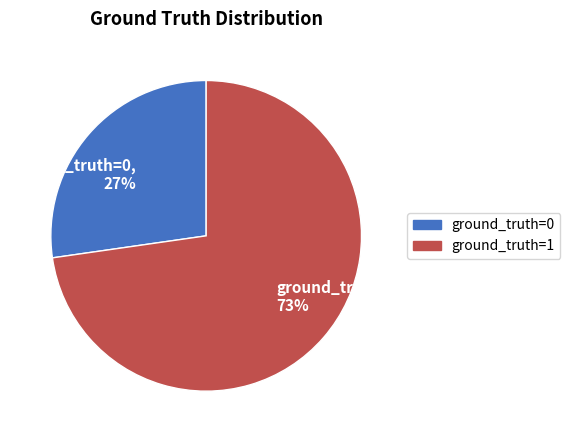

Count the number of slices in the pie.

2